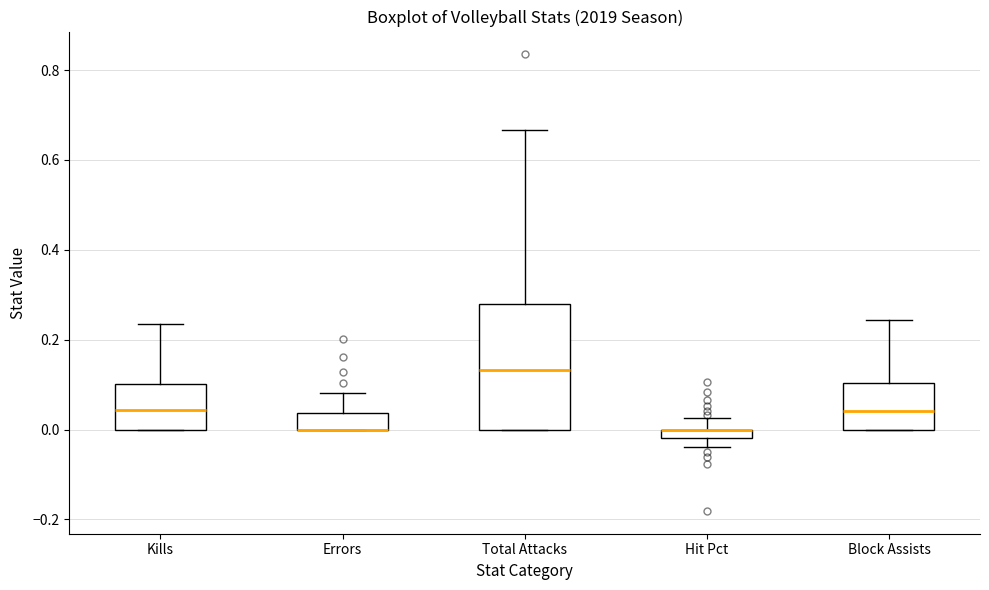

Comparing the boxes themselves (not the whiskers), which one is the tallest?

Total Attacks